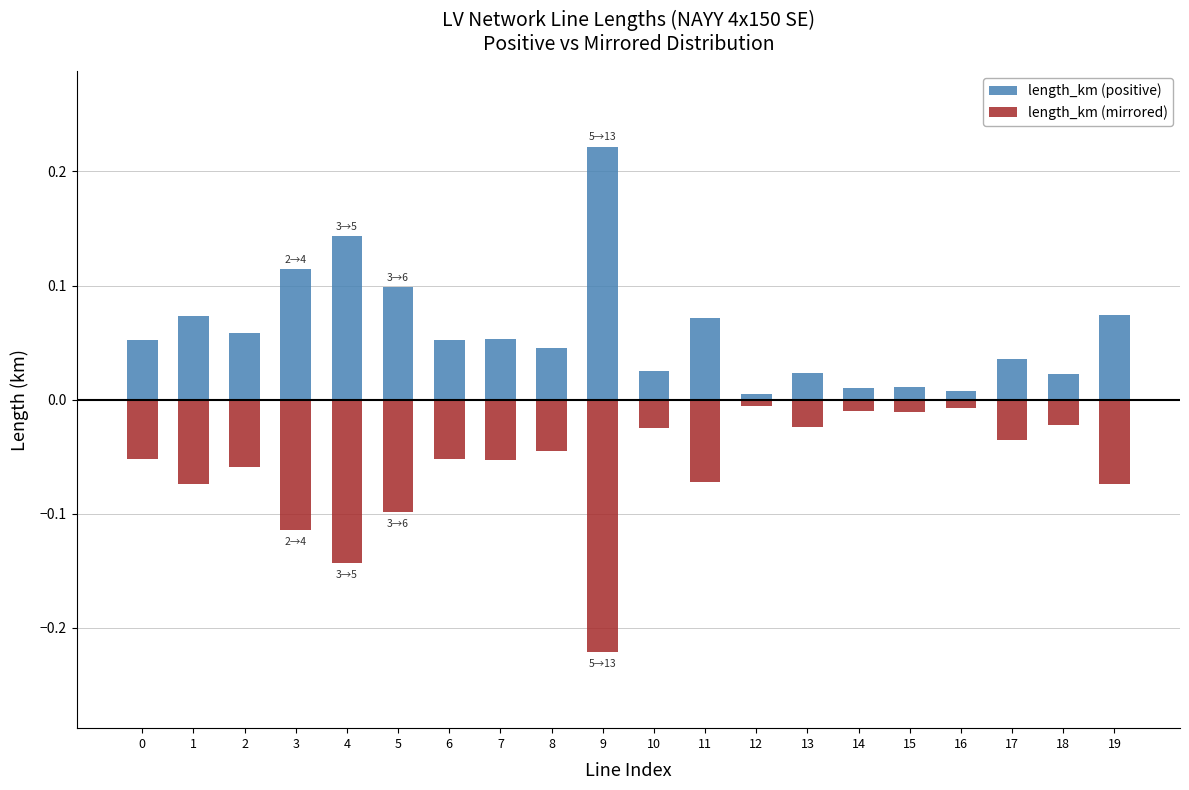

Rank the series by their maximum value, from highest to lowest.

length_km (positive), length_km (mirrored)